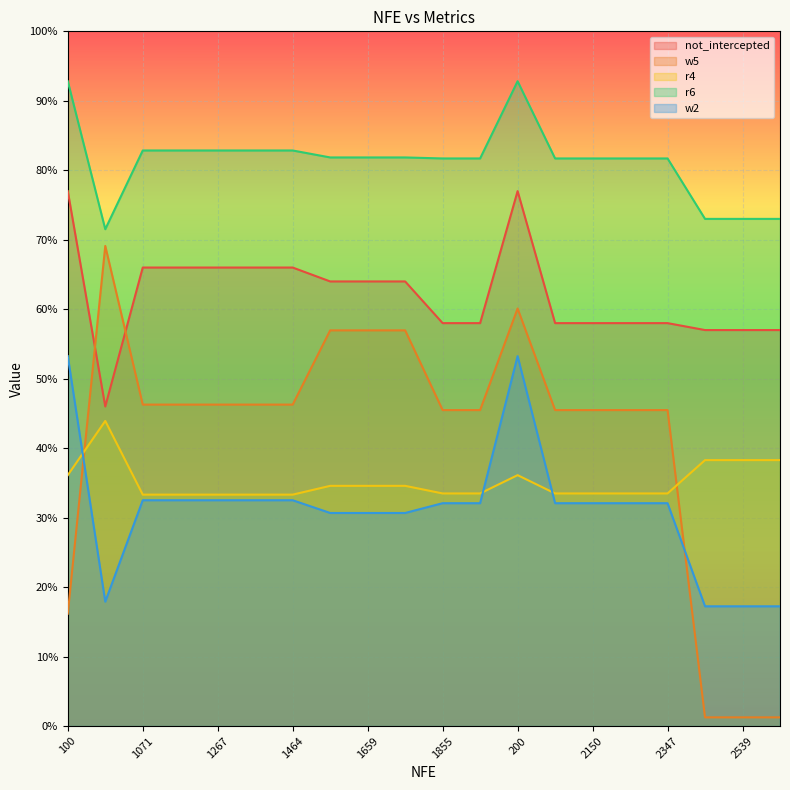

Which has a higher value, 1170 or 200?

200